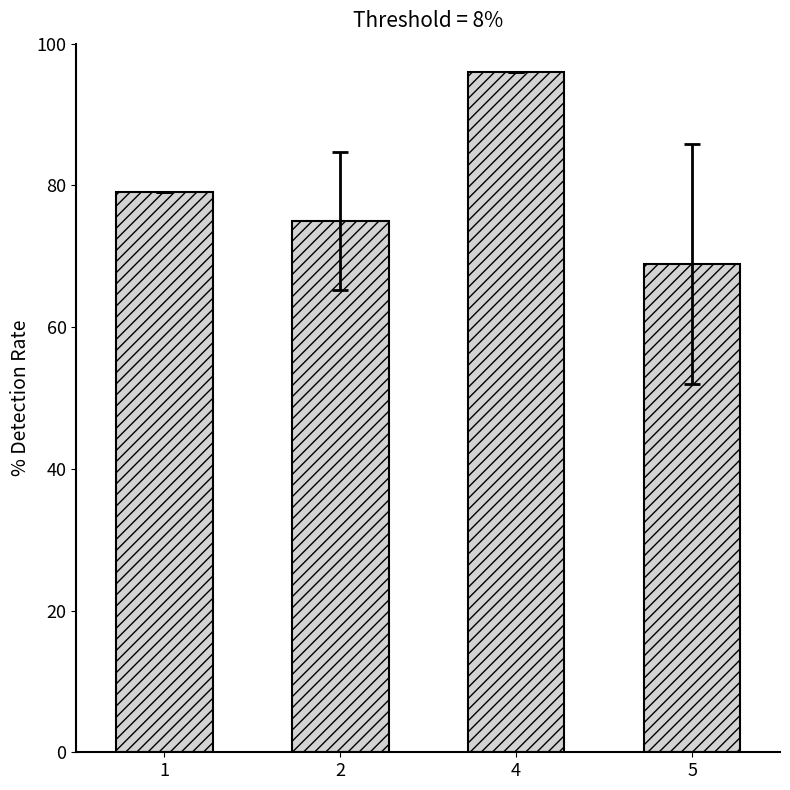

What is the value of the 2nd bar from the left?

75.0